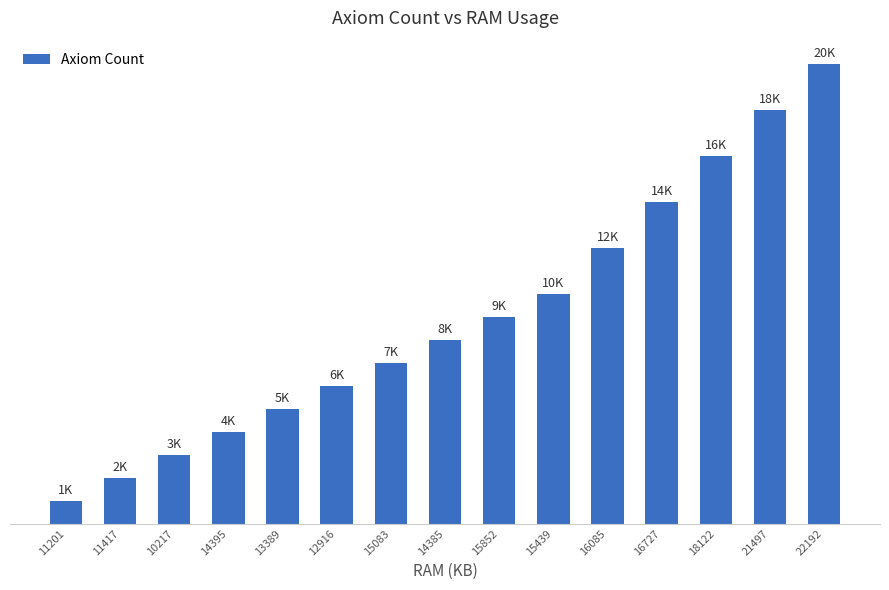

Rank the categories by value from highest to lowest.

22192, 21497, 18122, 16727, 16085, 15439, 15852, 14385, 15083, 12916, 13389, 14395, 10217, 11417, 11201